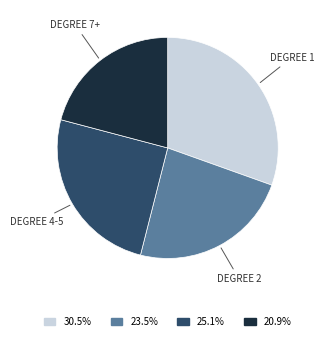

Do 23.5% and 30.5% together represent more than half of the pie?

Yes